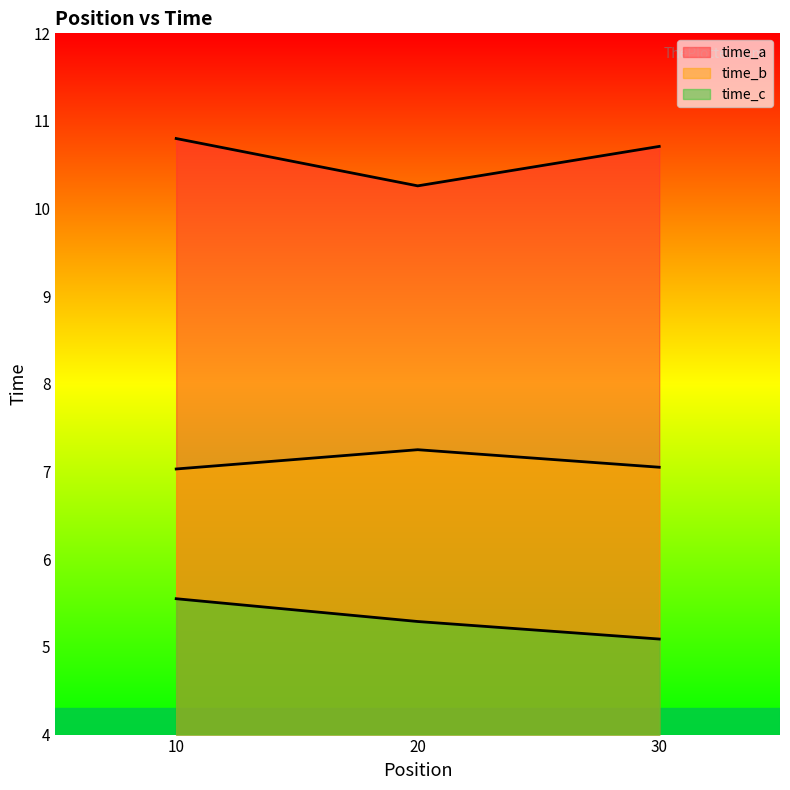

True or false: time_c has a value of 5.3 at 20.

True